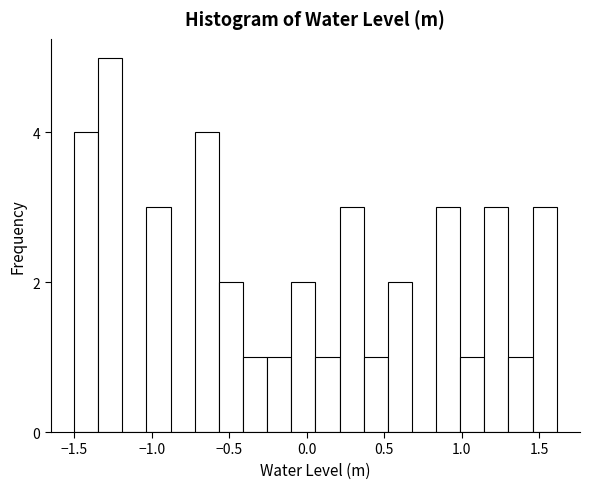

Read against the x-axis, roughly where is the centre of the tallest bar?

-1.25